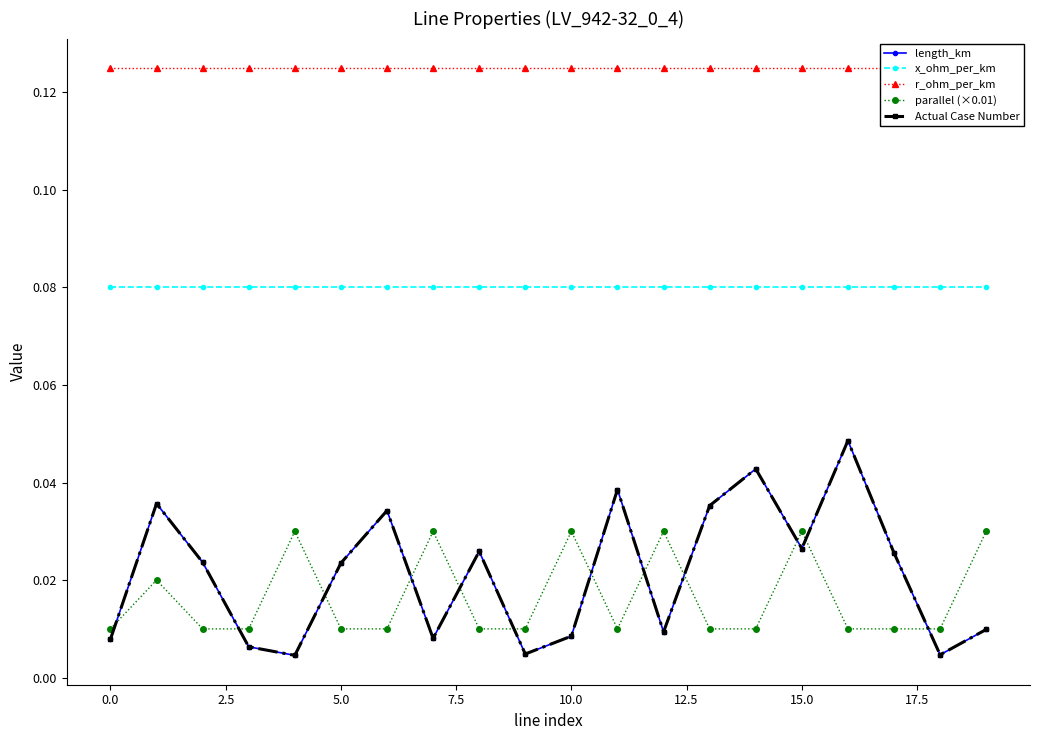

Which series has the largest total across all categories?

r_ohm_per_km